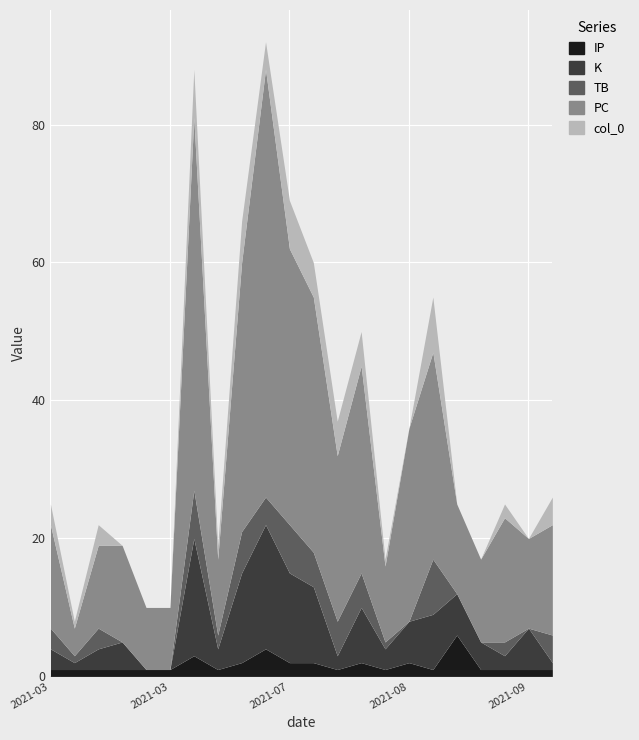

Is it true that col_0 equals 0 at 2021-08-26?

True